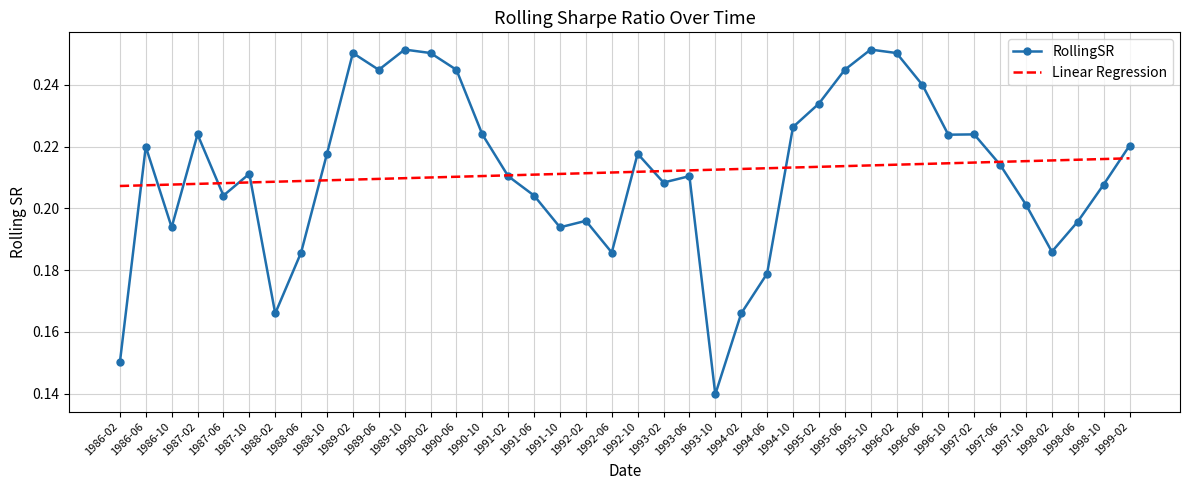

Where is RollingSR nearest to the value 0?

1993-10